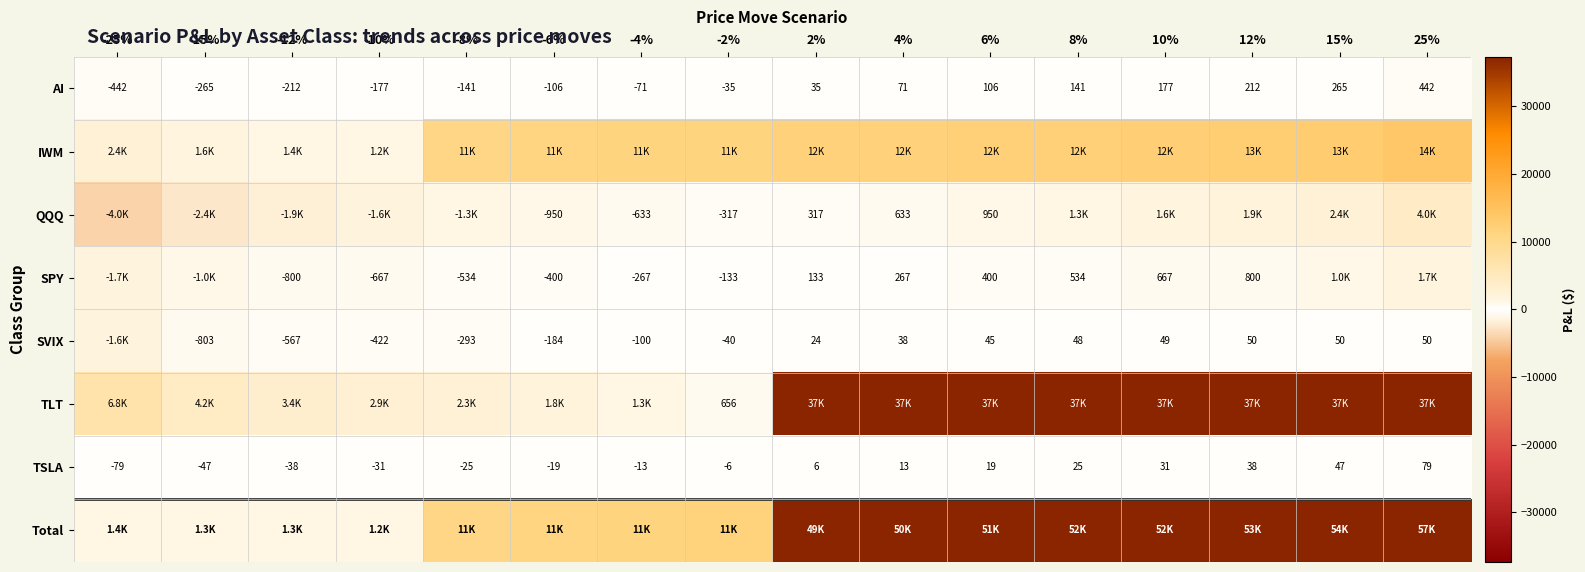

What is the approximate value of SPY at -12%?

-800.3